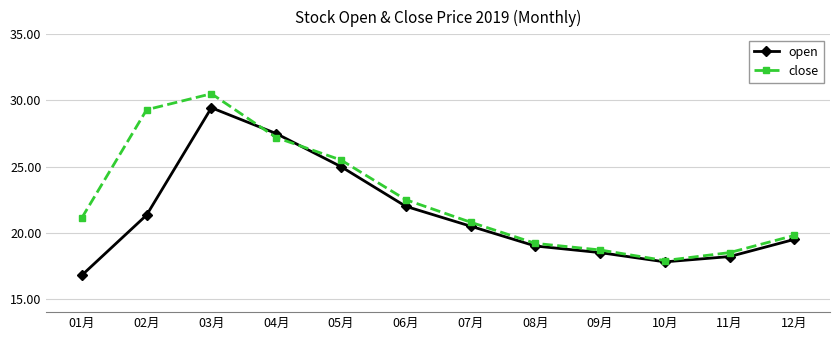

Rank the categories by close value from lowest to highest.

10月, 11月, 09月, 08月, 12月, 07月, 01月, 06月, 05月, 04月, 02月, 03月